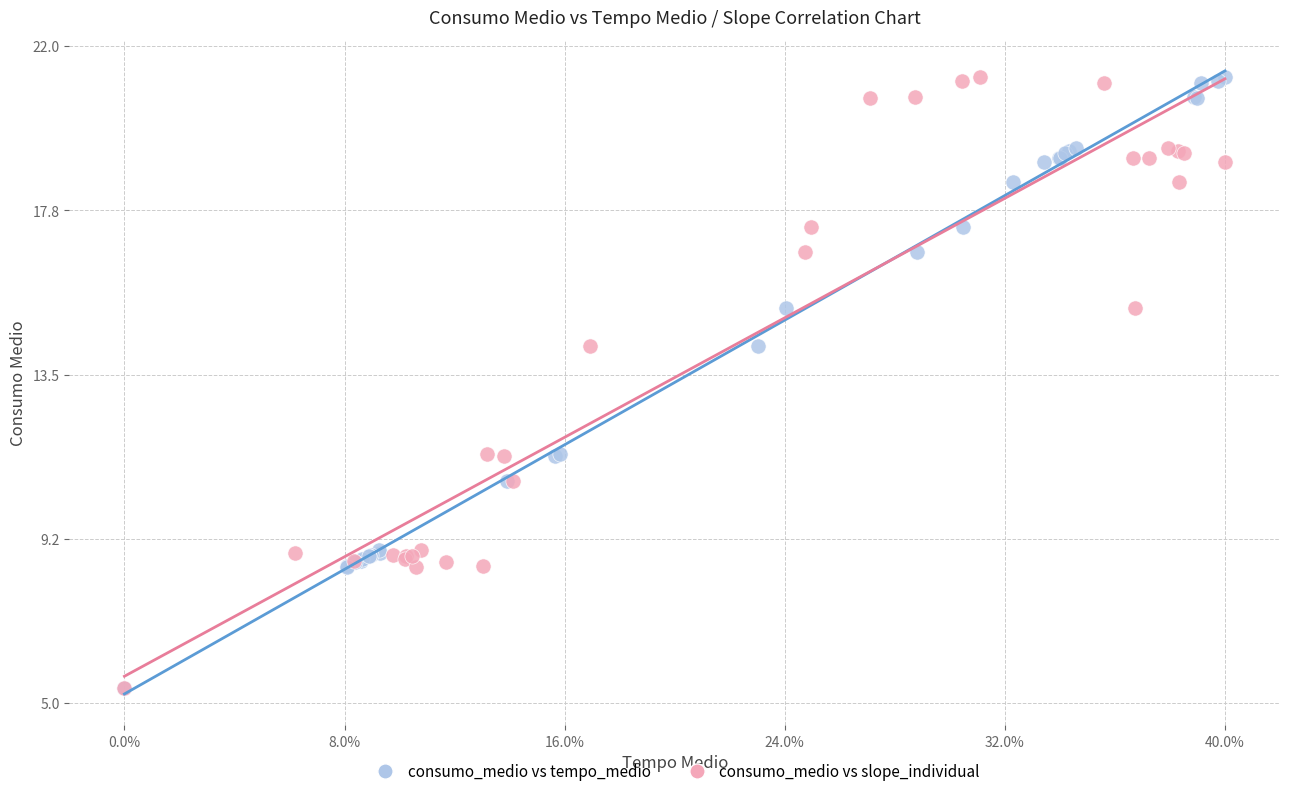

What are all the series names shown in the legend?

consumo_medio vs tempo_medio, consumo_medio vs slope_individual